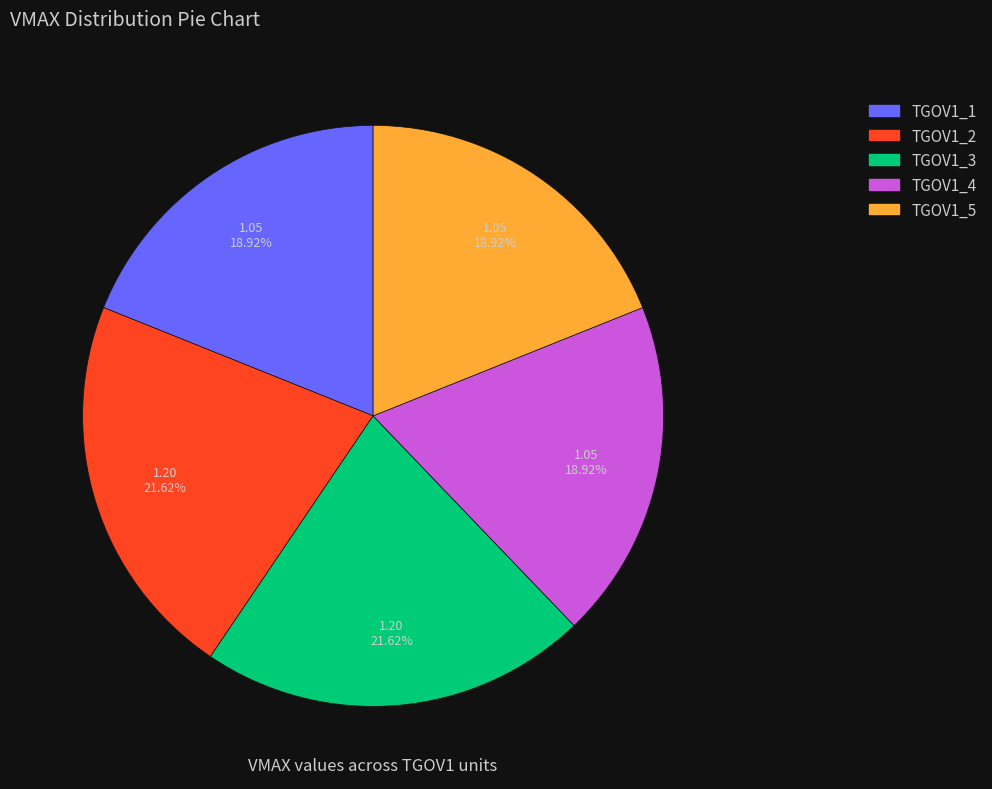

Do TGOV1_2 and TGOV1_5 together represent more than half of the pie?

No